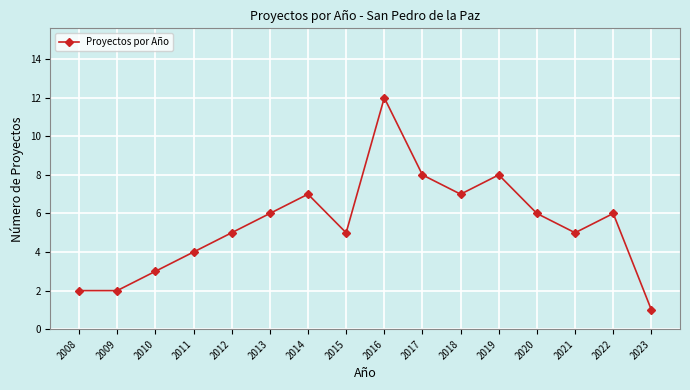

What is the value of the 9th point from the left?

12